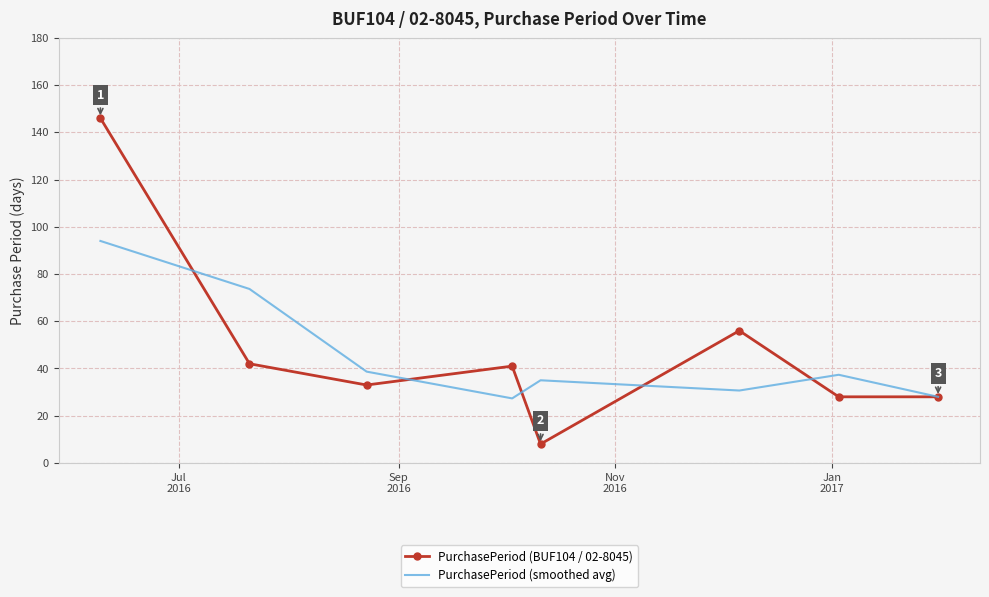

Rank the series by their maximum value, from lowest to highest.

PurchasePeriod (smoothed avg), PurchasePeriod (BUF104 / 02-8045)